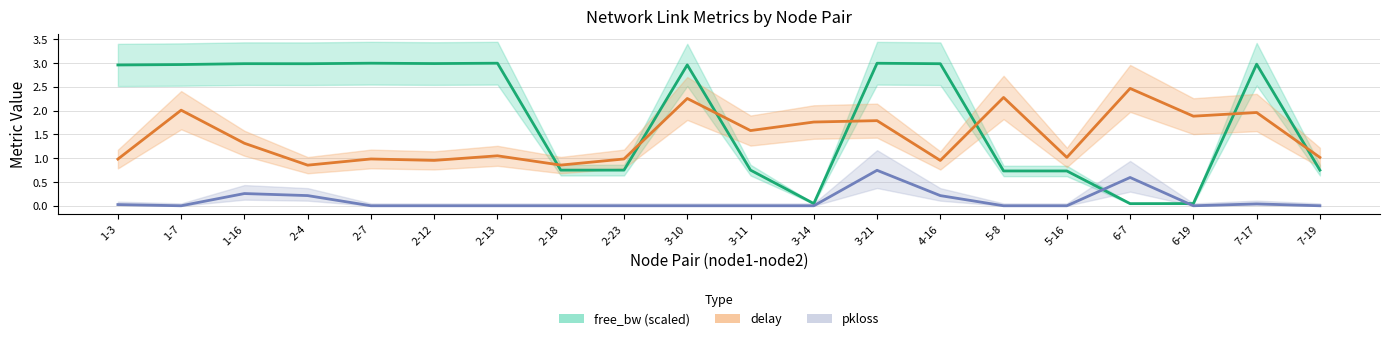

What are all the series names shown in the legend?

free_bw (scaled), delay, pkloss